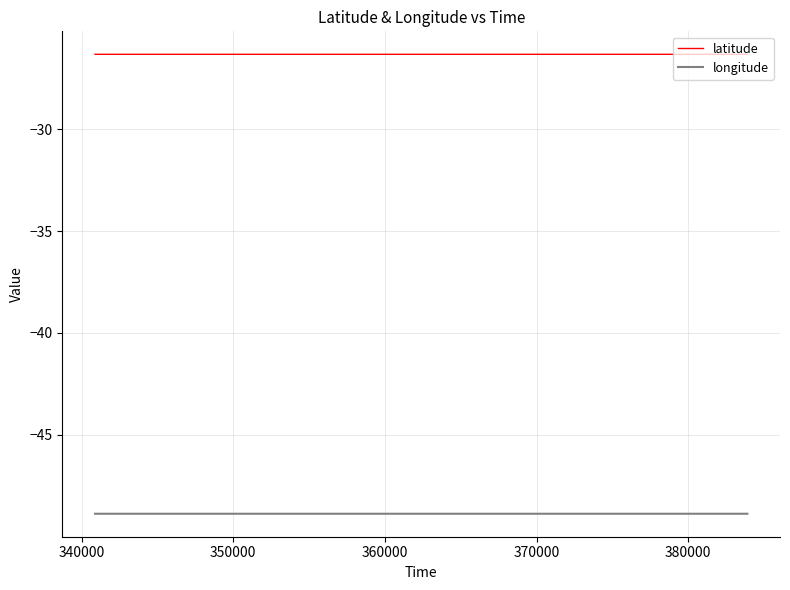

Rank the series by their maximum value, from highest to lowest.

latitude, longitude